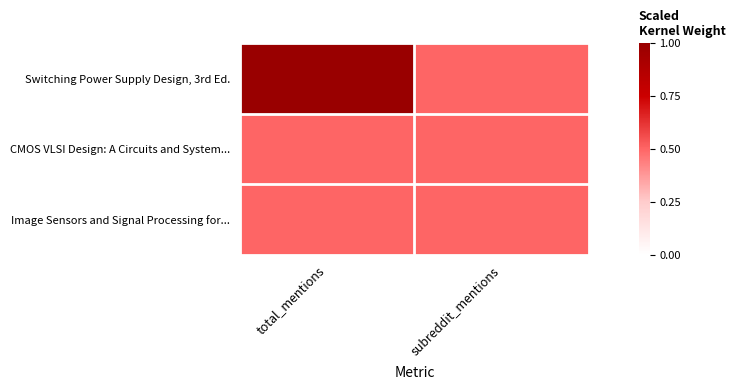

Between total_mentions and subreddit_mentions, which is larger?

total_mentions